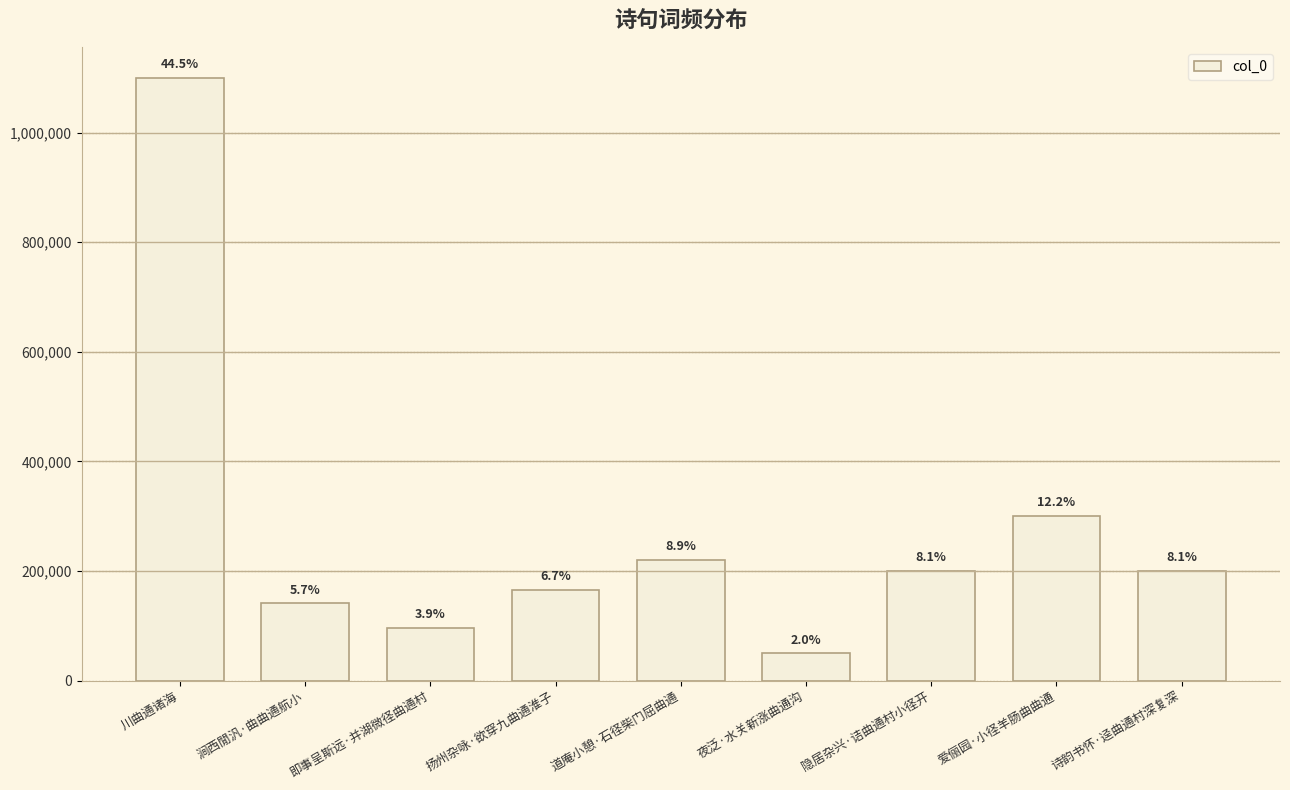

At which label does the data first exceed 200231?

川曲通诸海